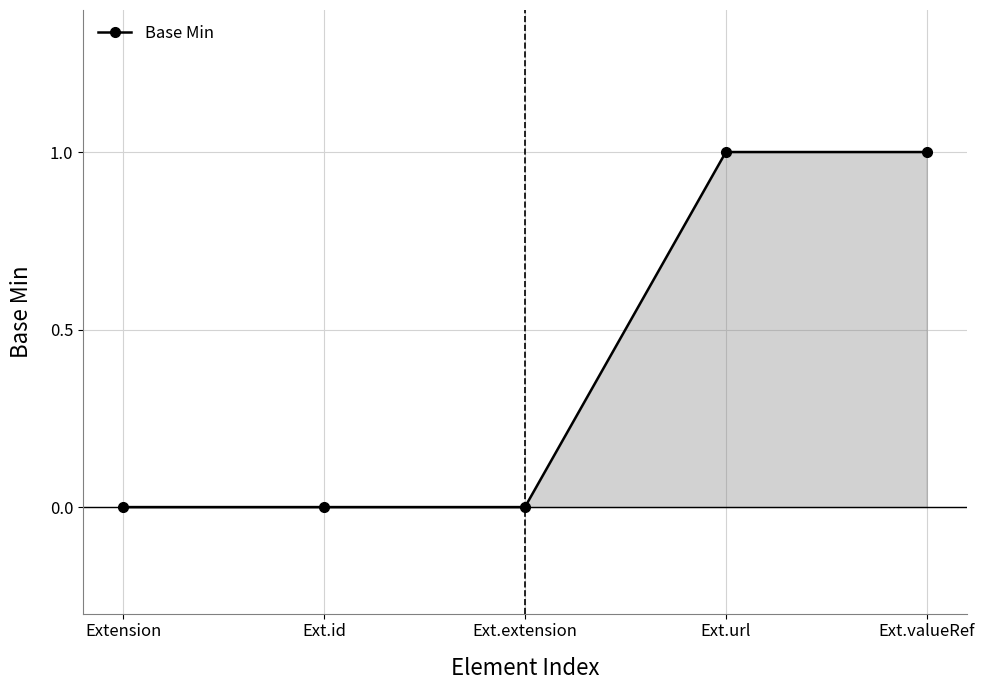

What is the change in value from Extension to Ext.valueRef?

+1